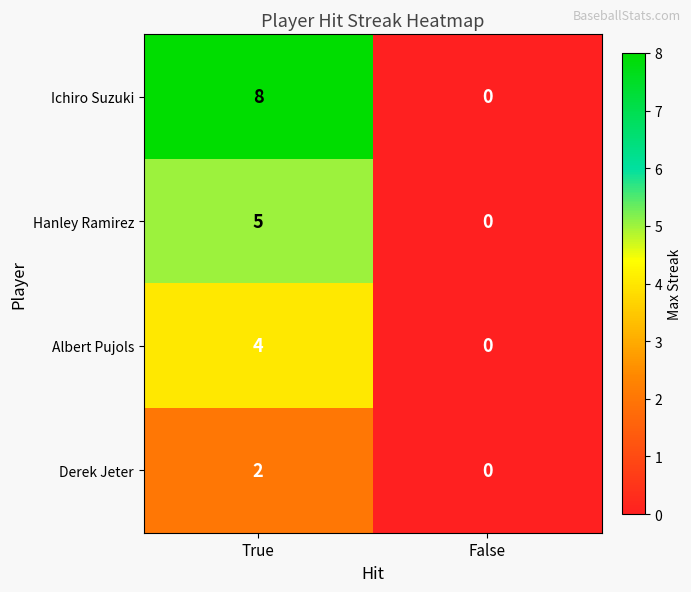

Which series changed the most between True and False?

Ichiro Suzuki